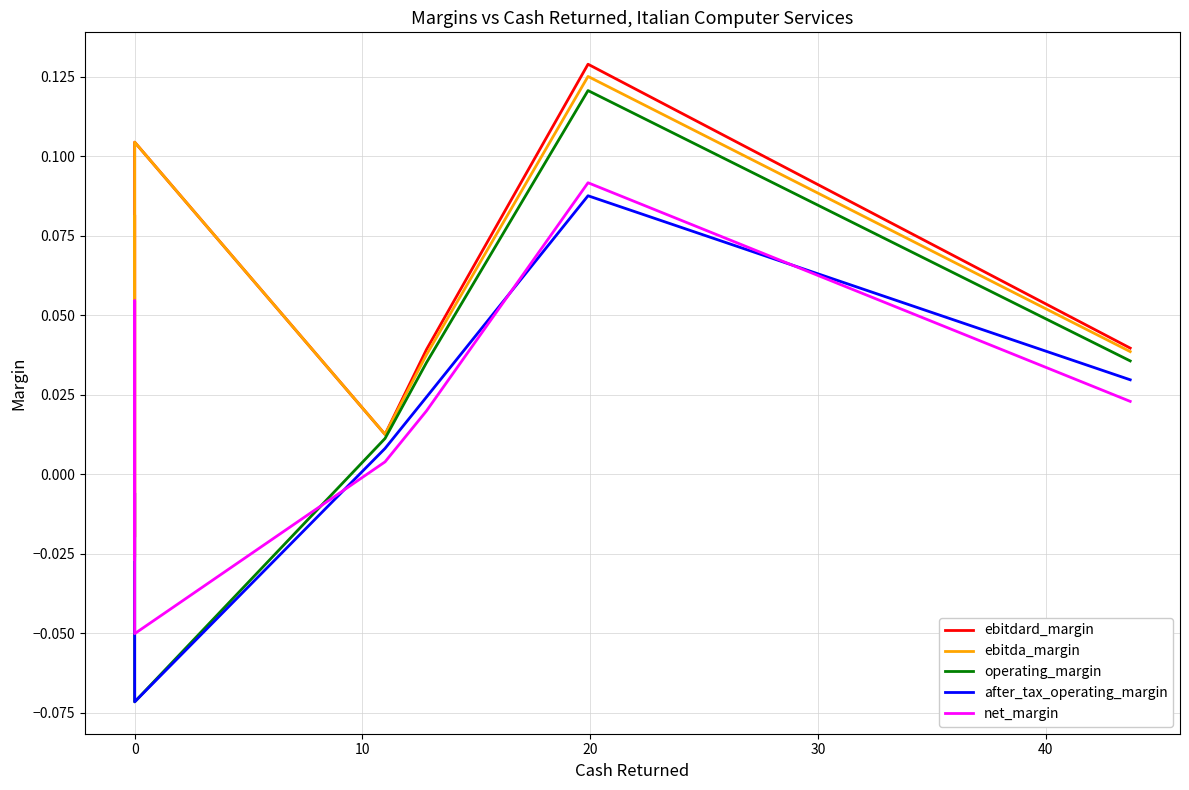

How many categories are shown in the chart?

7